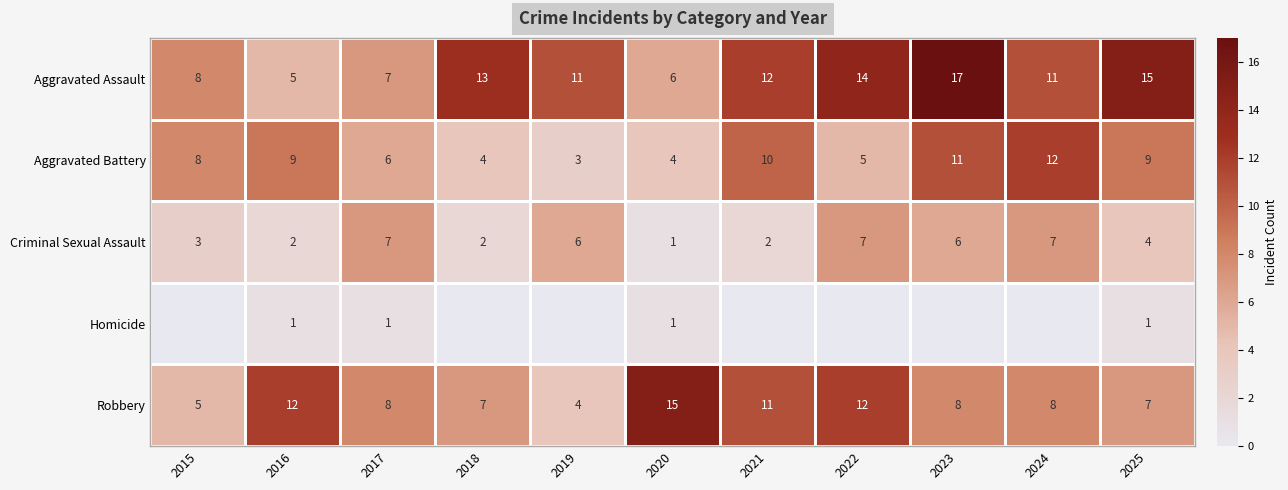

Read the Robbery value at 2021.

11